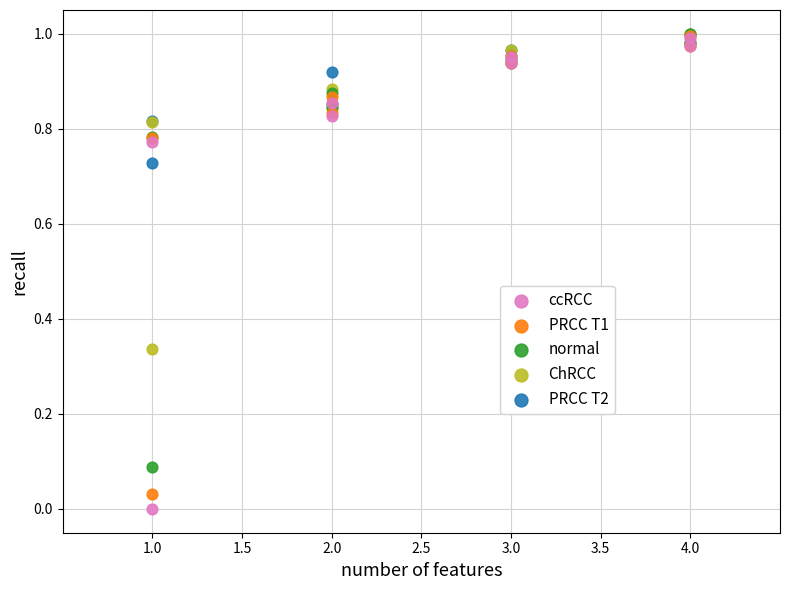

Which series contains the lowest Y value?

ccRCC